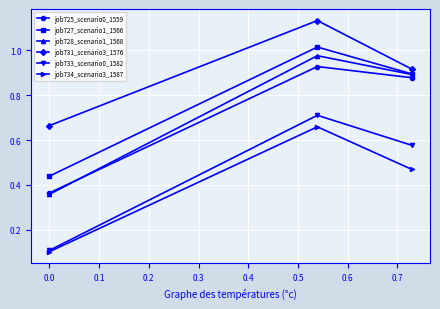

Count the job734_scenario3_1587 values in the range 0 to 1.

3